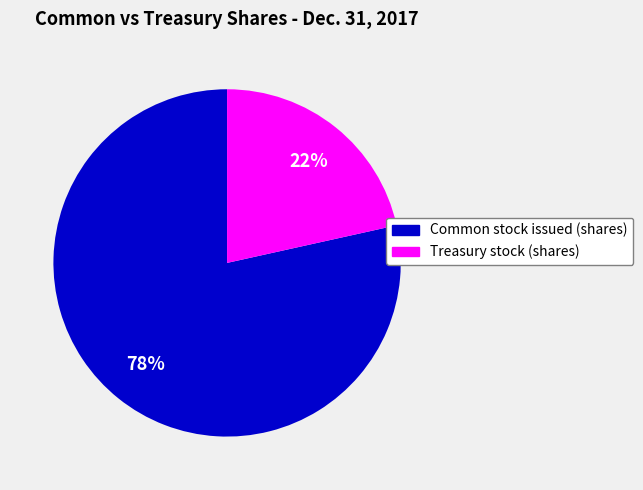

Between Common stock issued (shares) and Treasury stock (shares), which is larger?

Common stock issued (shares)